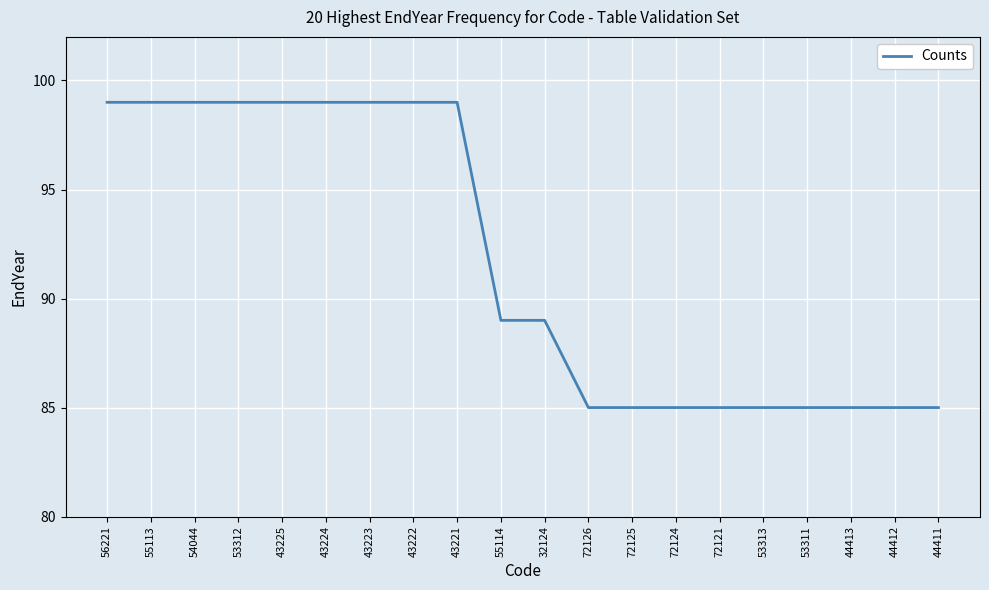

What position from the right is 53311?

4